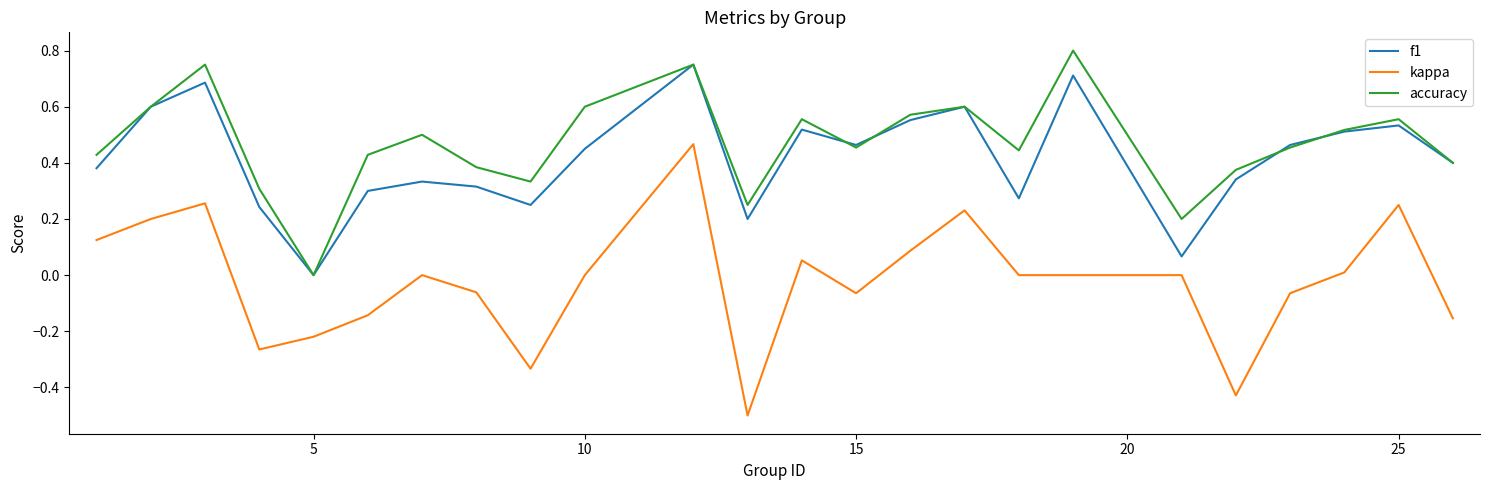

True or false: f1 and kappa cross at least once.

False